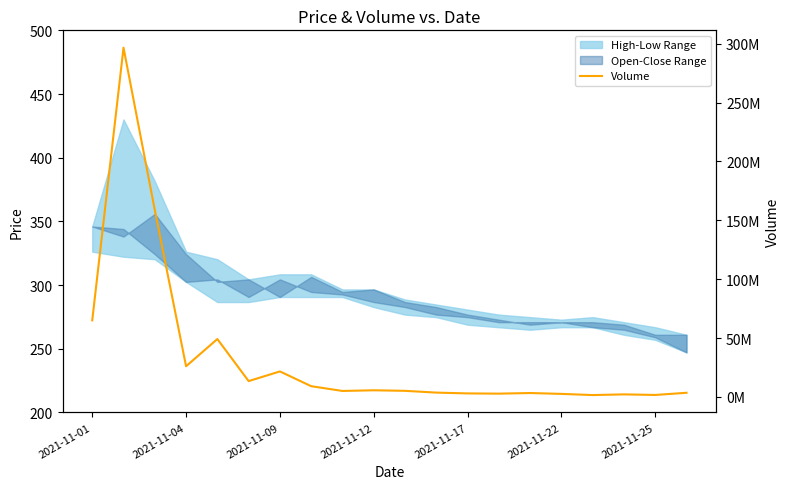

What is the average value?

33986465